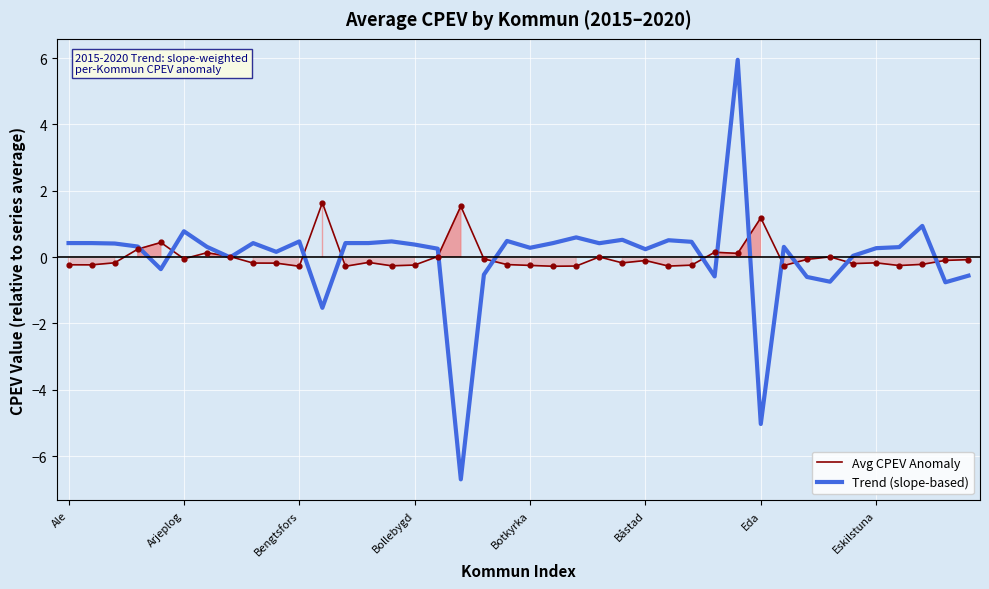

Which series contains the highest Y value?

Trend (slope-based)